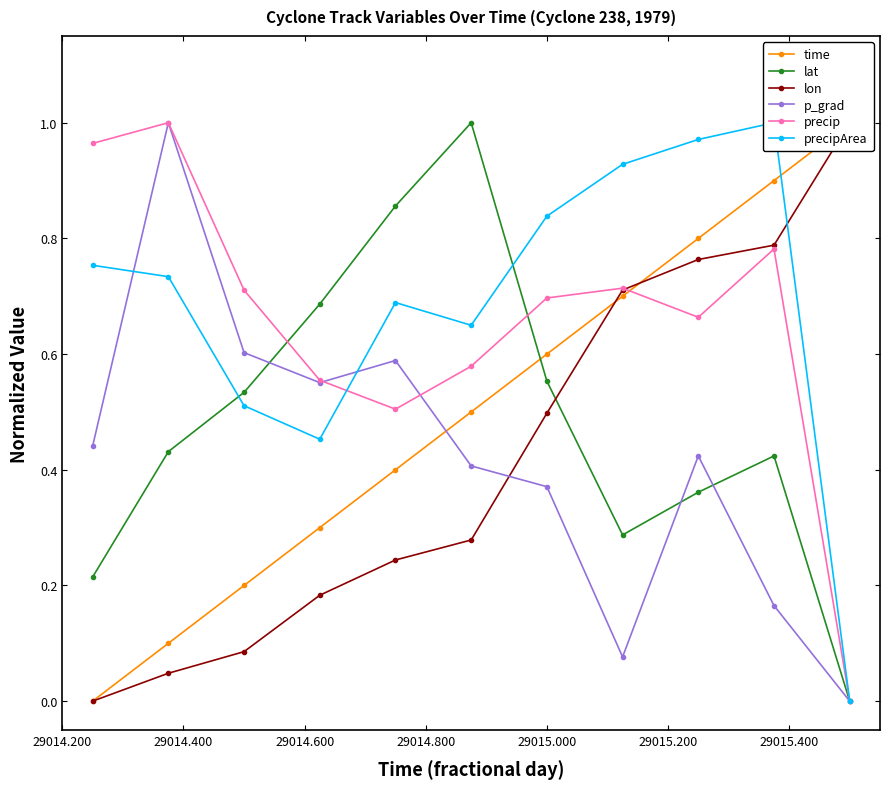

How many data points does each series have?

11